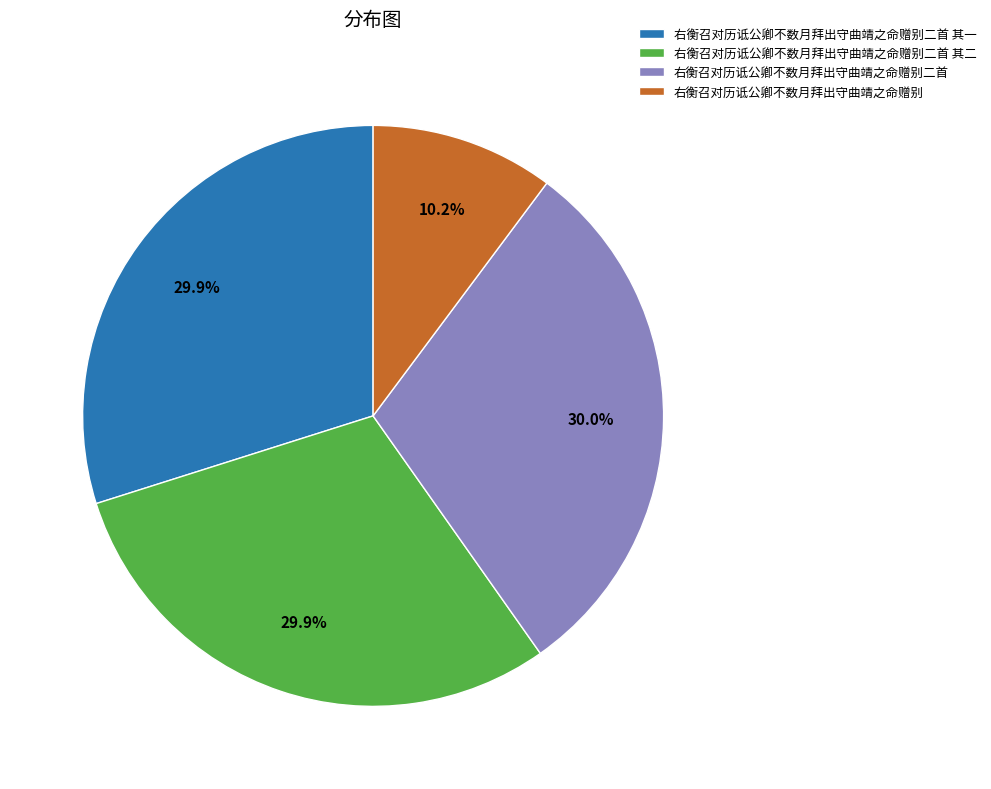

What percentage do 右衡召对历诋公卿不数月拜出守曲靖之命赠别二首 and 右衡召对历诋公卿不数月拜出守曲靖之命赠别二首 其二 together represent?

59.9%